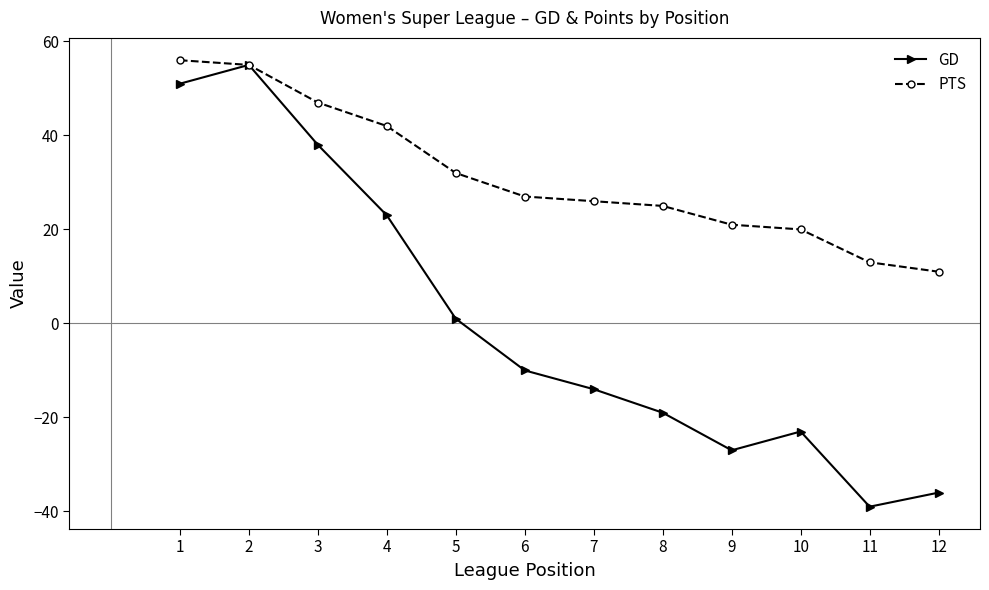

Which series changed the most between 6 and 11?

GD